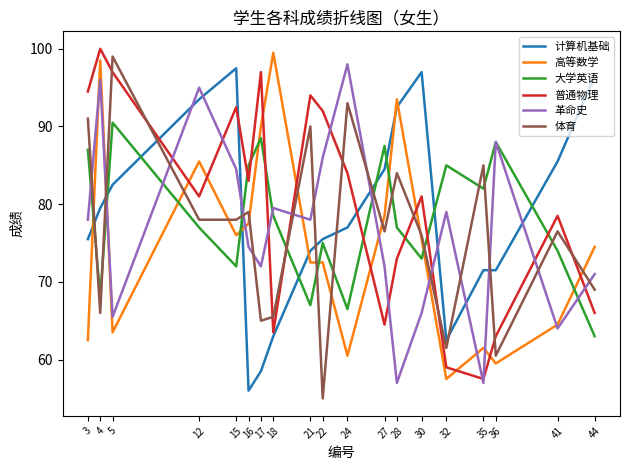

Read the 普通物理 value at 28.

73.0